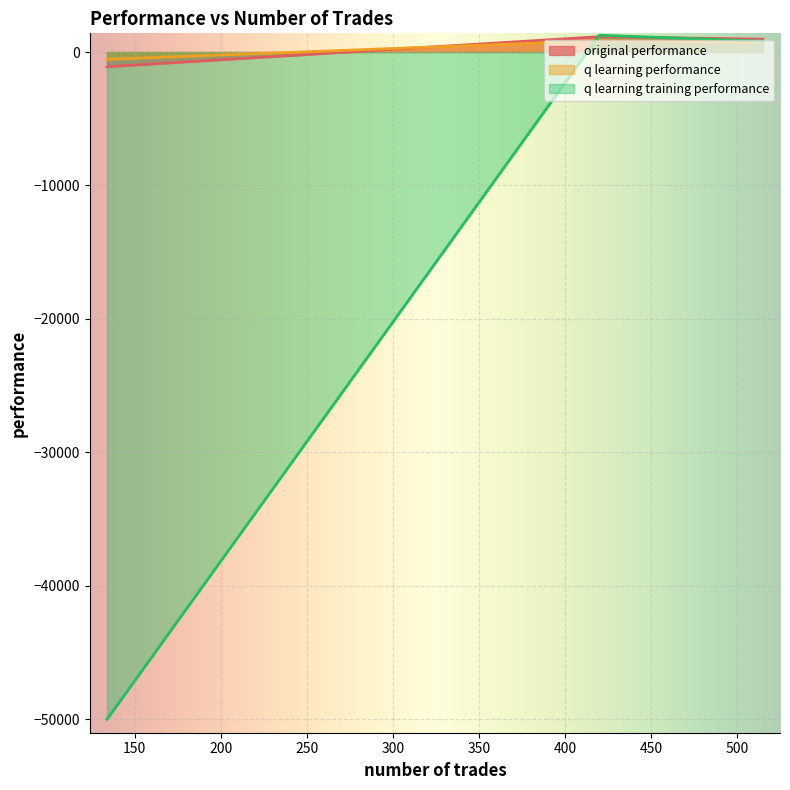

The original performance series shows -640.4 at 134. True or false?

False